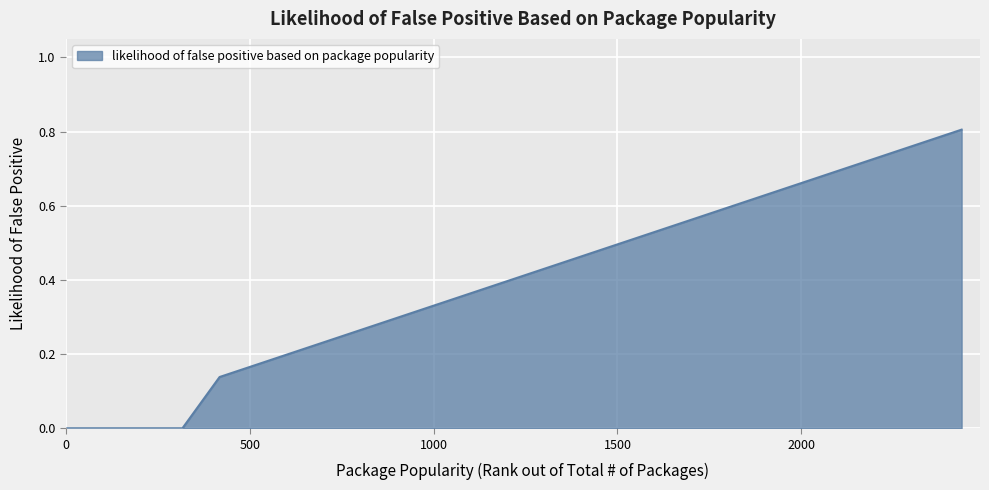

What is the difference between the maximum and minimum values?

0.8